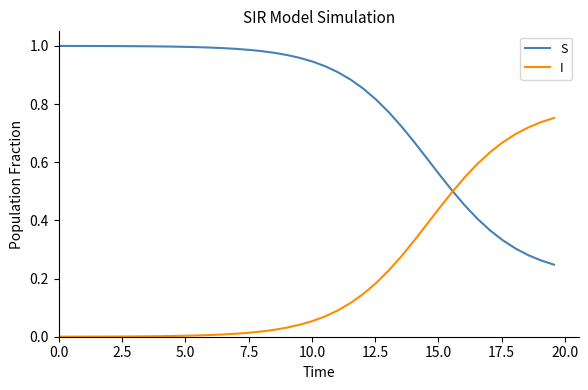

List the series in order of their peak value, highest first.

S, I